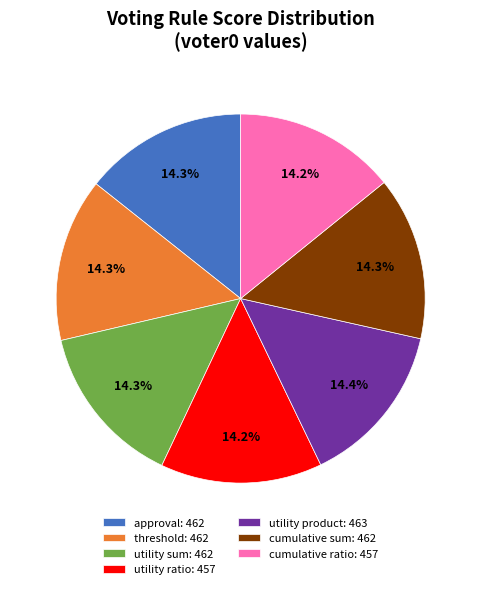

Is there any slice that represents more than half of the pie?

No